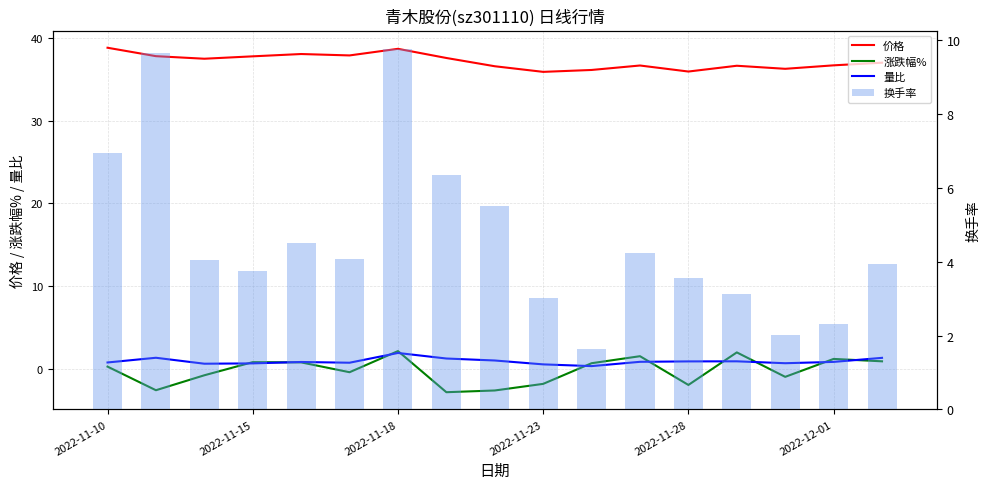

What are all the series names shown in the legend?

价格, 涨跌幅%, 量比, 换手率